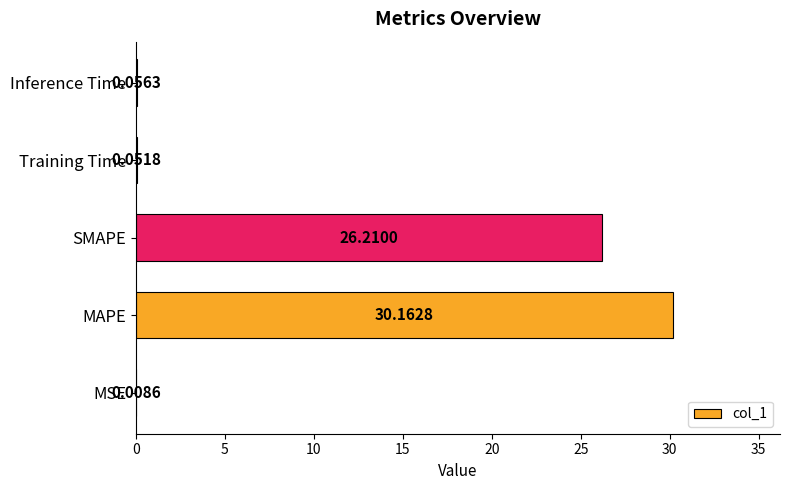

At which category does the chart reach its peak across all series?

MAPE